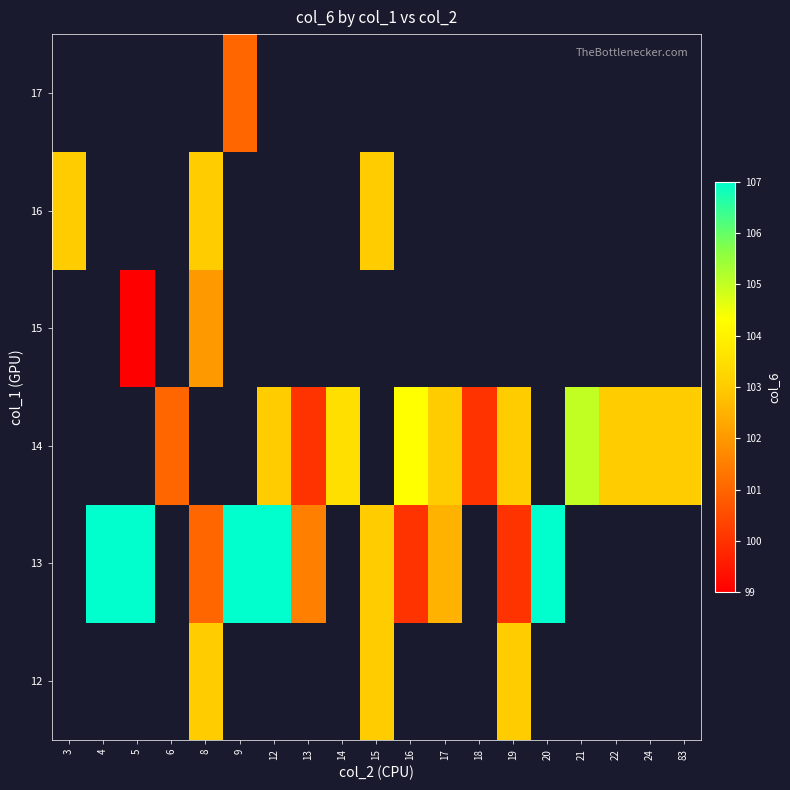

What is the greatest value displayed?

107.0